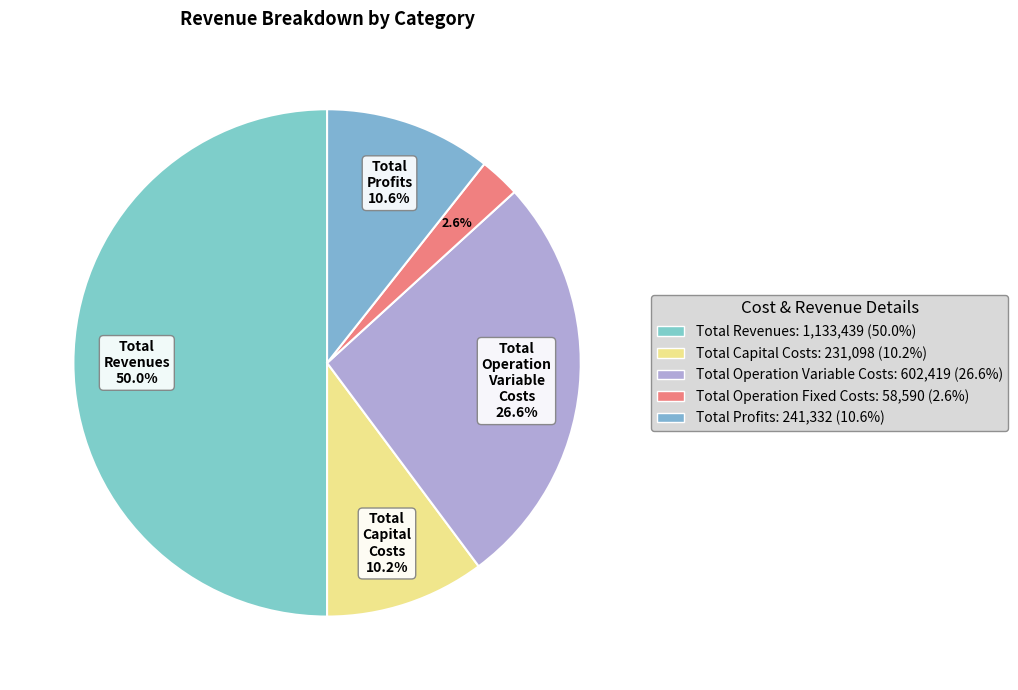

Is Total Capital Costs the majority of the pie?

No